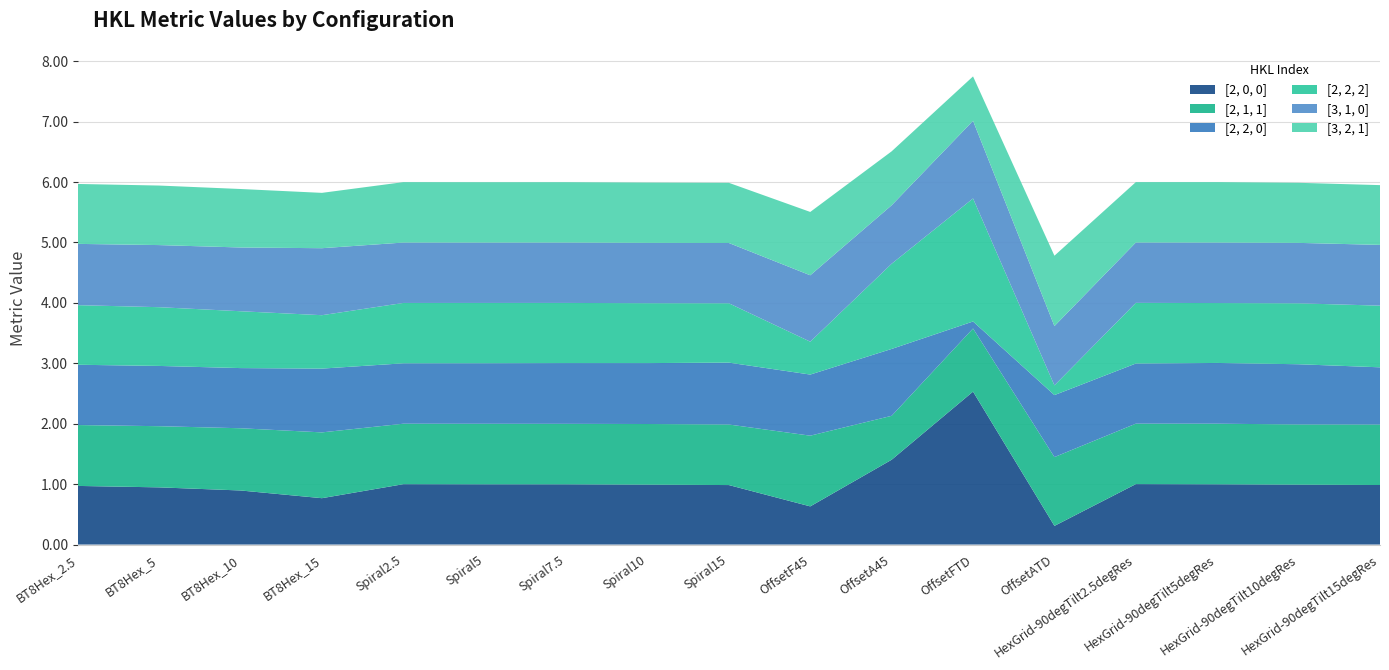

Reading left to right, extract all data points from this chart.

[2, 0, 0]: 1.0	0.9	0.9	0.8	1.0	1.0	1.0	1.0	1.0	0.6	1.4	2.5	0.3	1.0	1.0	1.0	1.0
[2, 1, 1]: 1.0	1.0	1.0	1.1	1.0	1.0	1.0	1.0	1.0	1.2	0.7	1.0	1.1	1.0	1.0	1.0	1.0
[2, 2, 0]: 1.0	1.0	1.0	1.1	1.0	1.0	1.0	1.0	1.0	1.0	1.1	0.1	1.0	1.0	1.0	1.0	0.9
[2, 2, 2]: 1.0	1.0	0.9	0.9	1.0	1.0	1.0	1.0	1.0	0.5	1.4	2.0	0.2	1.0	1.0	1.0	1.0
[3, 1, 0]: 1.0	1.0	1.1	1.1	1.0	1.0	1.0	1.0	1.0	1.1	1.0	1.3	1.0	1.0	1.0	1.0	1.0
[3, 2, 1]: 1.0	1.0	1.0	0.9	1.0	1.0	1.0	1.0	1.0	1.0	0.9	0.7	1.2	1.0	1.0	1.0	1.0